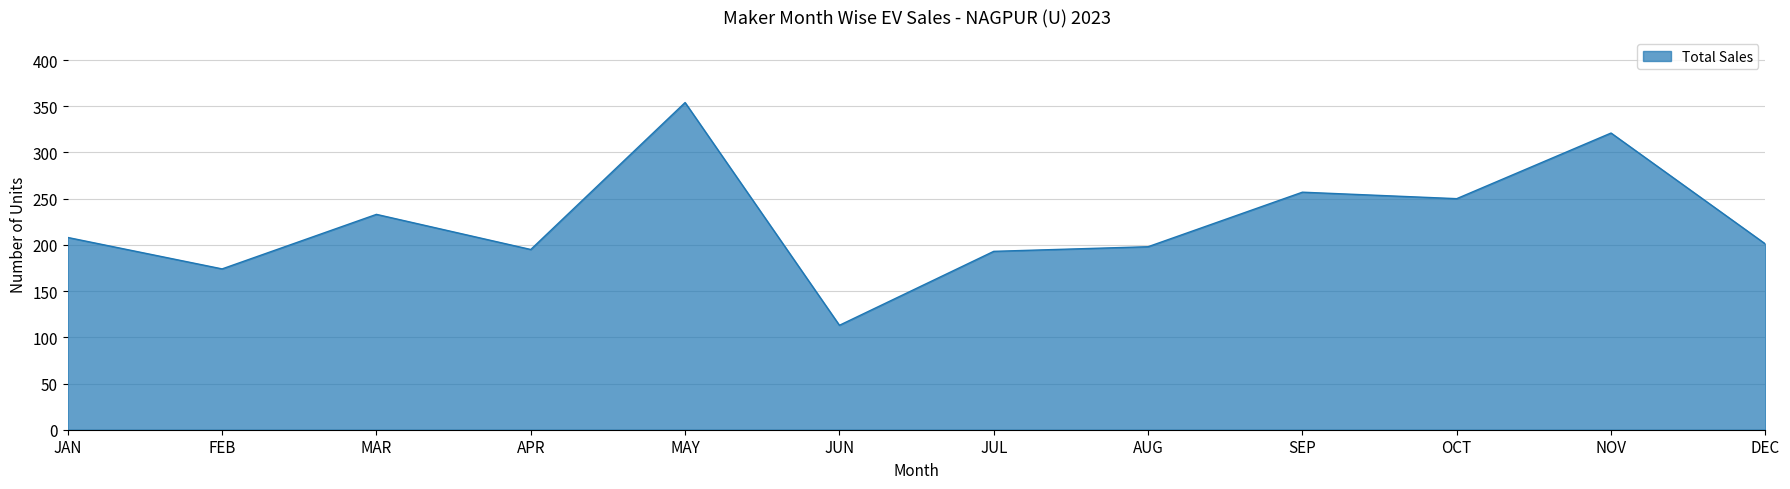

What position from the right is JAN?

12